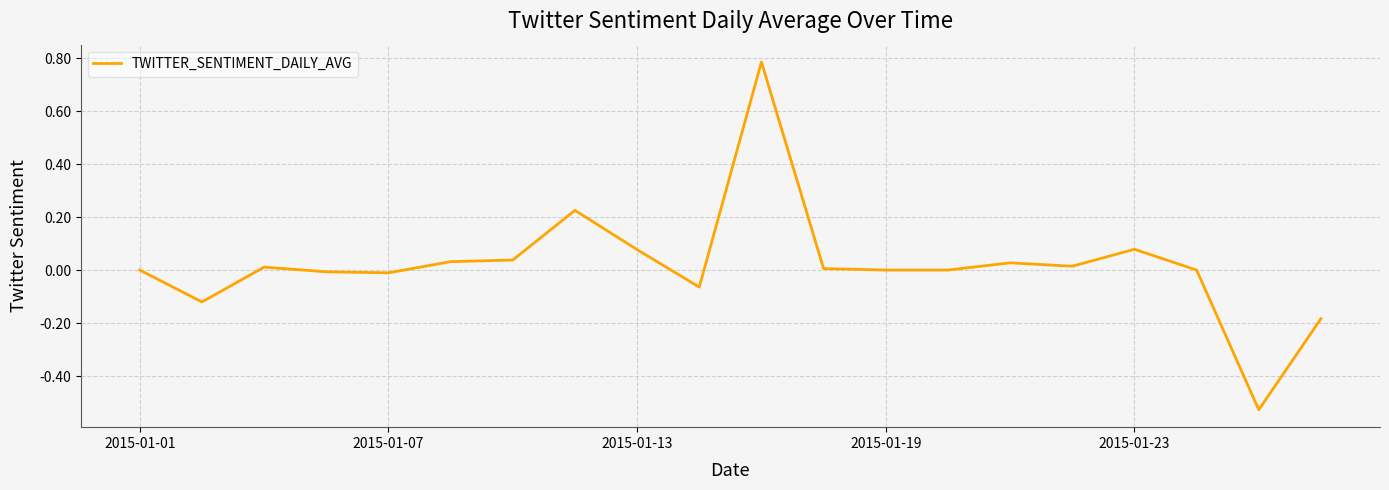

What is the difference between the maximum and minimum values?

1.3